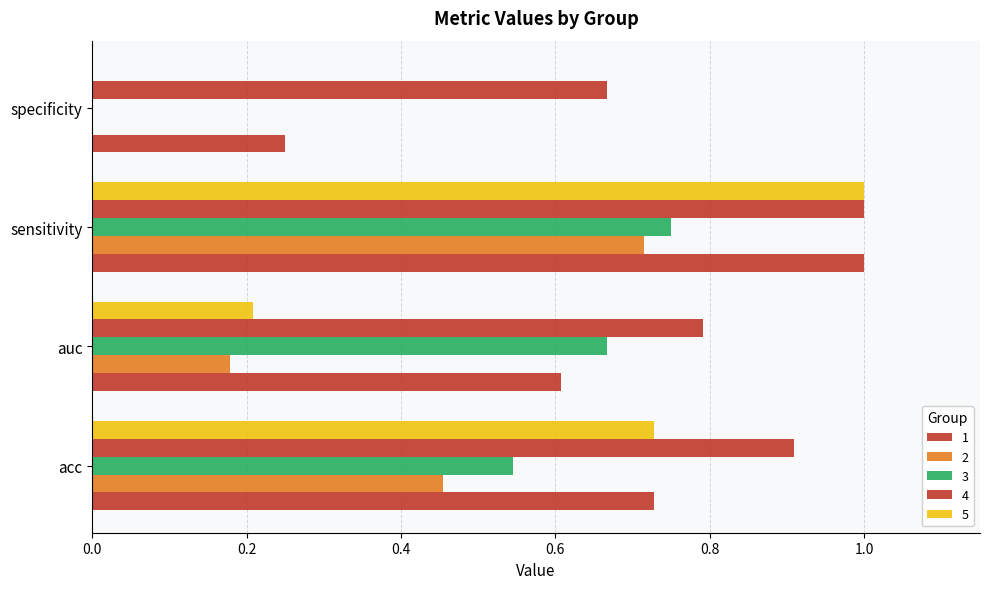

Which has a higher value, acc or specificity?

acc